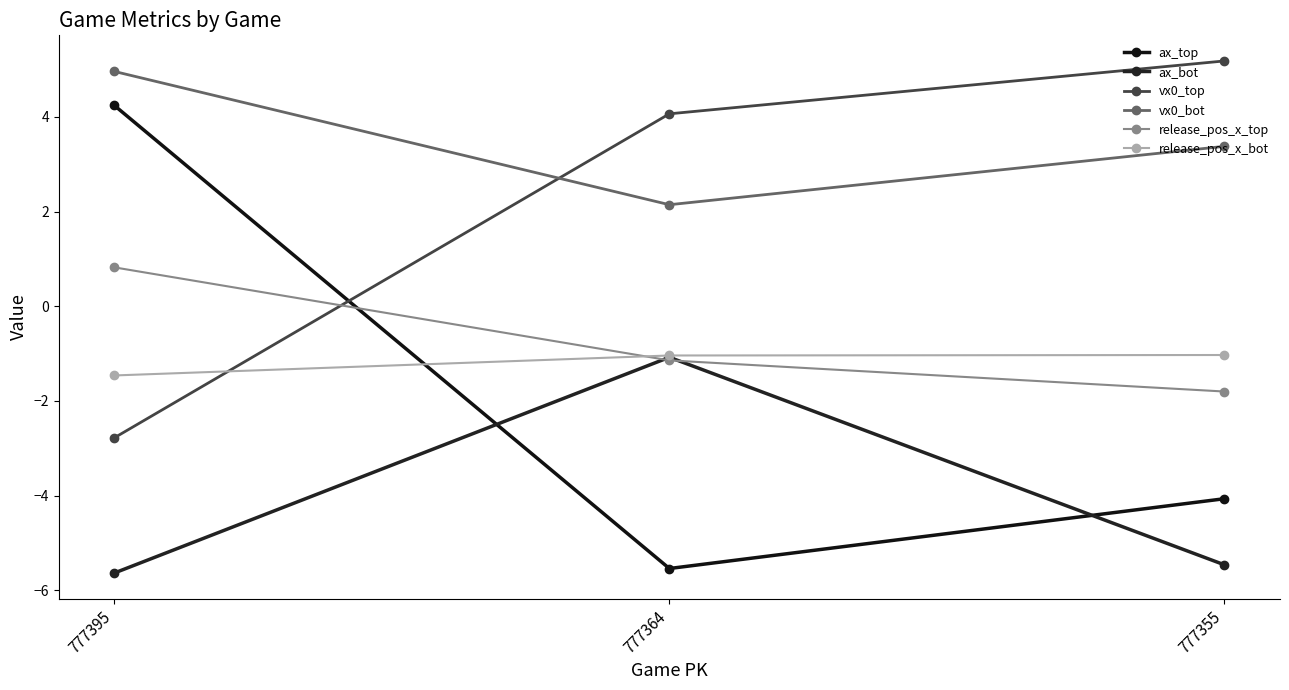

Which series has the largest range (max minus min)?

ax_top